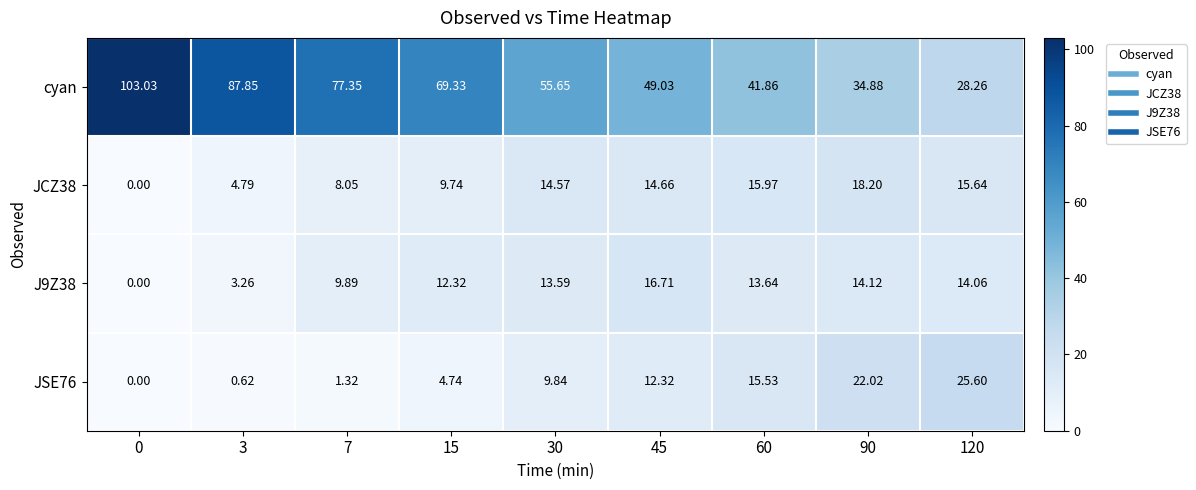

What is the maximum value shown in the chart?

103.0